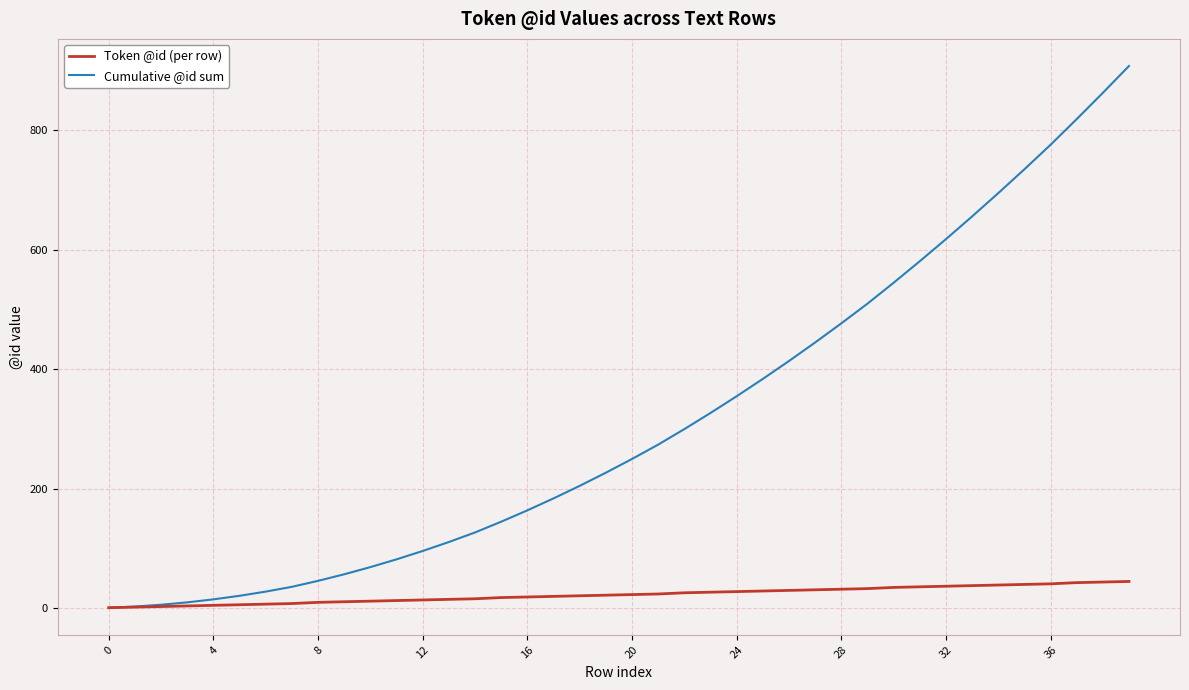

Which series has the widest spread of values?

Cumulative @id sum